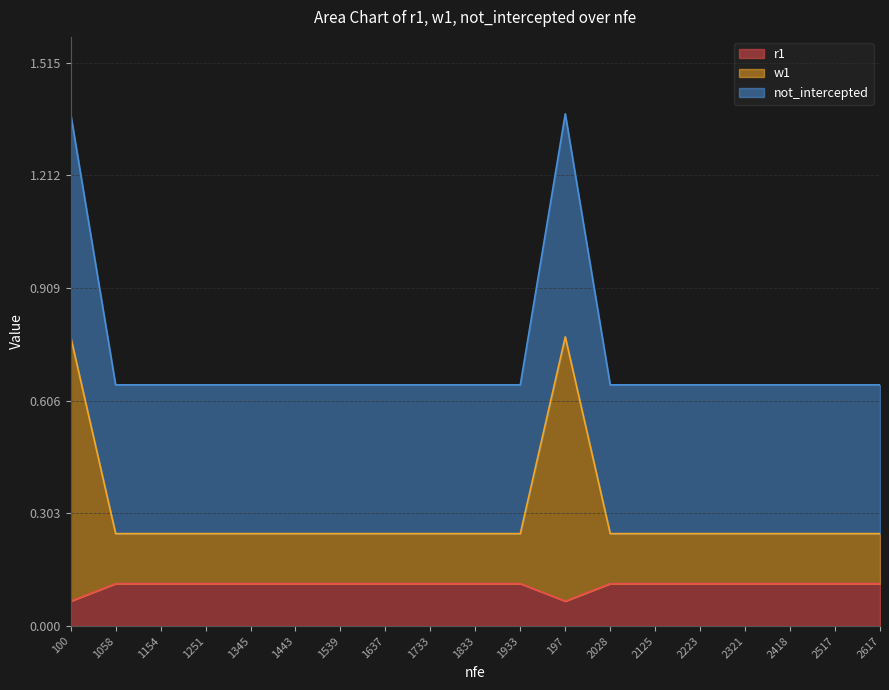

Is it true that not_intercepted equals 0.6 at 1345?

True